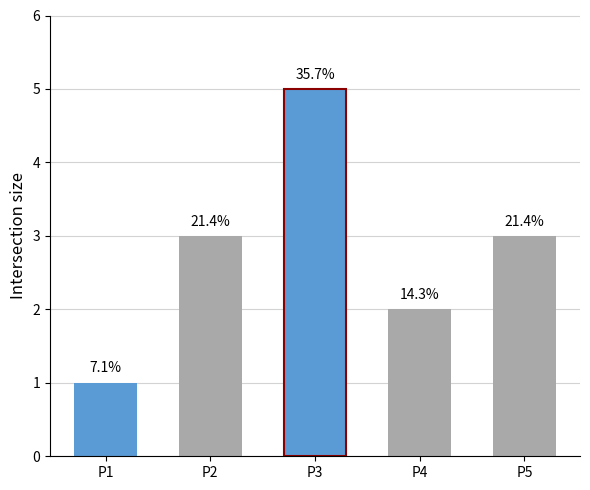

What is the minimum value shown in the chart?

1